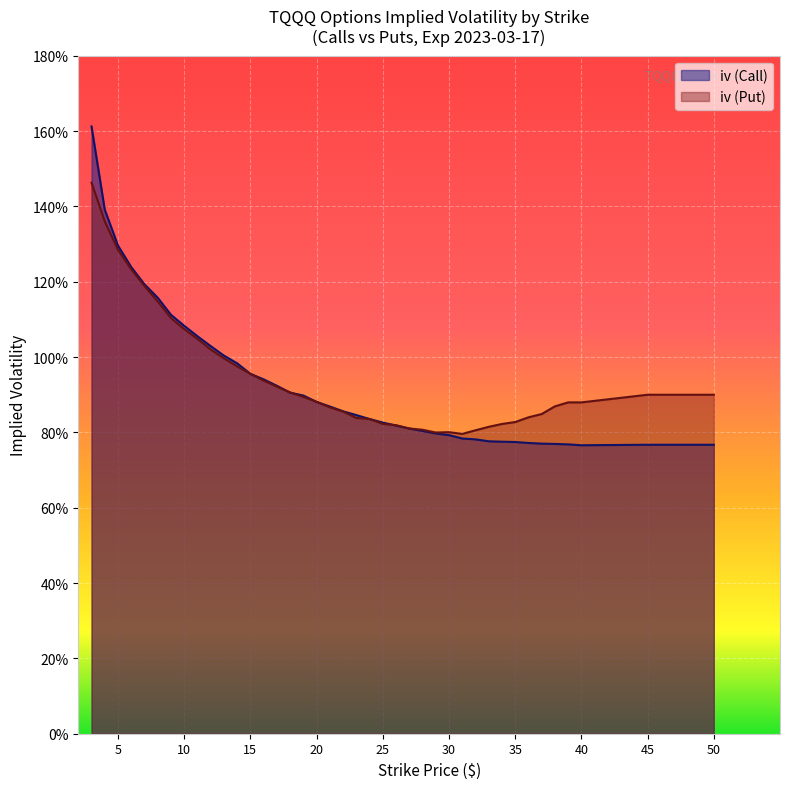

True or false: iv (Call) has more than 2 interior local peaks.

False